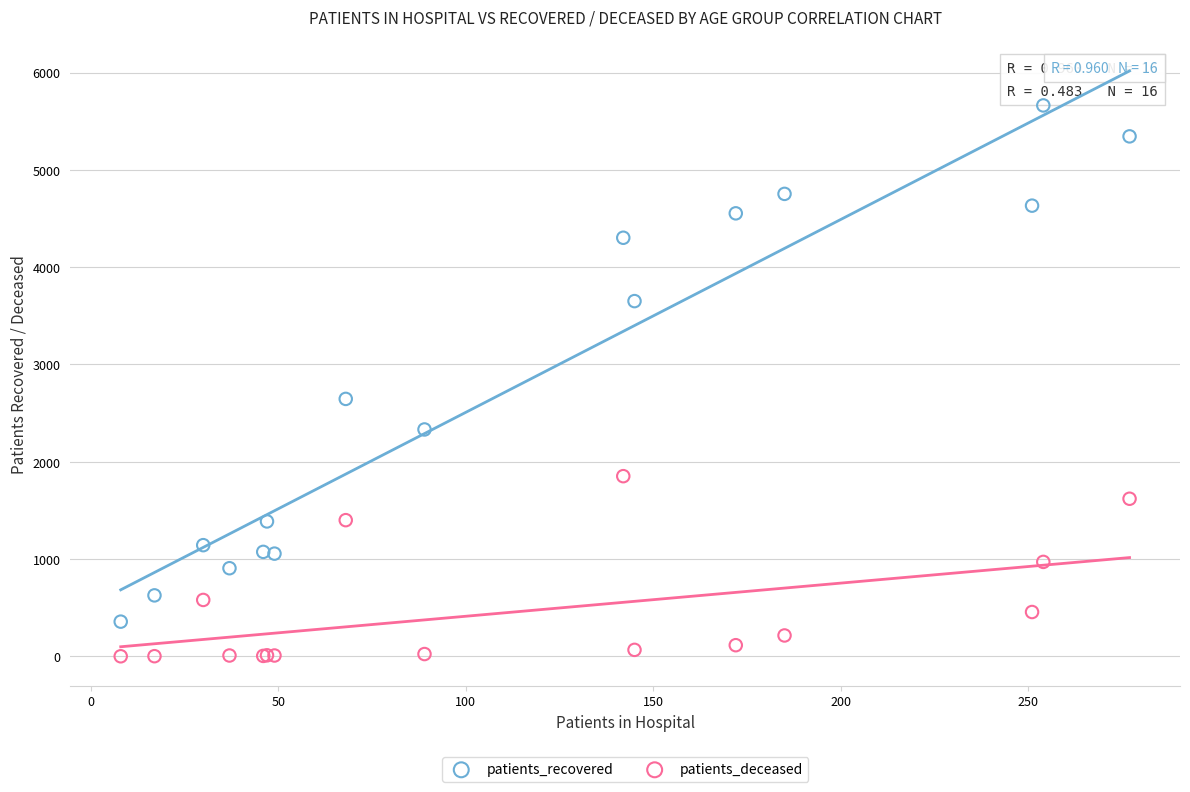

Which series contains the lowest Y value?

patients_deceased